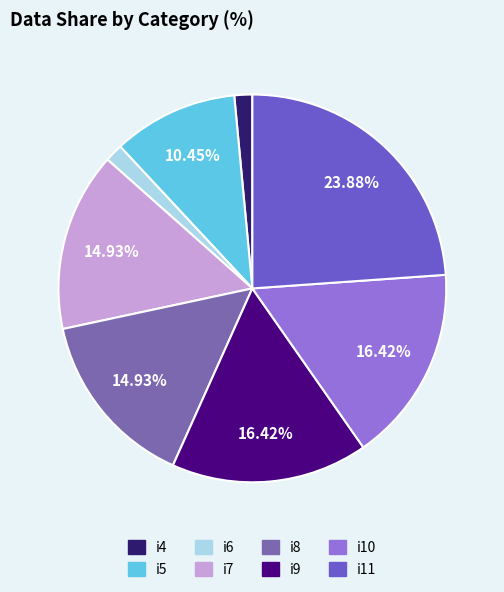

Is the sum of i11 and i9 greater than half?

No